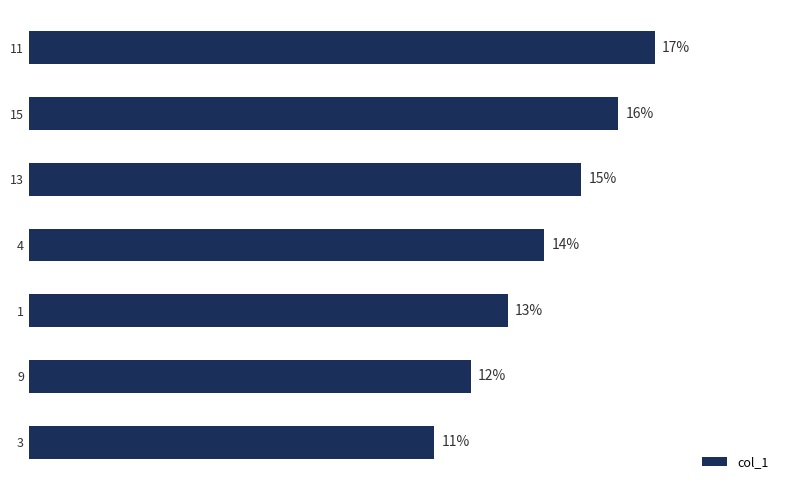

Rank the categories by value from lowest to highest.

3, 9, 1, 4, 13, 15, 11